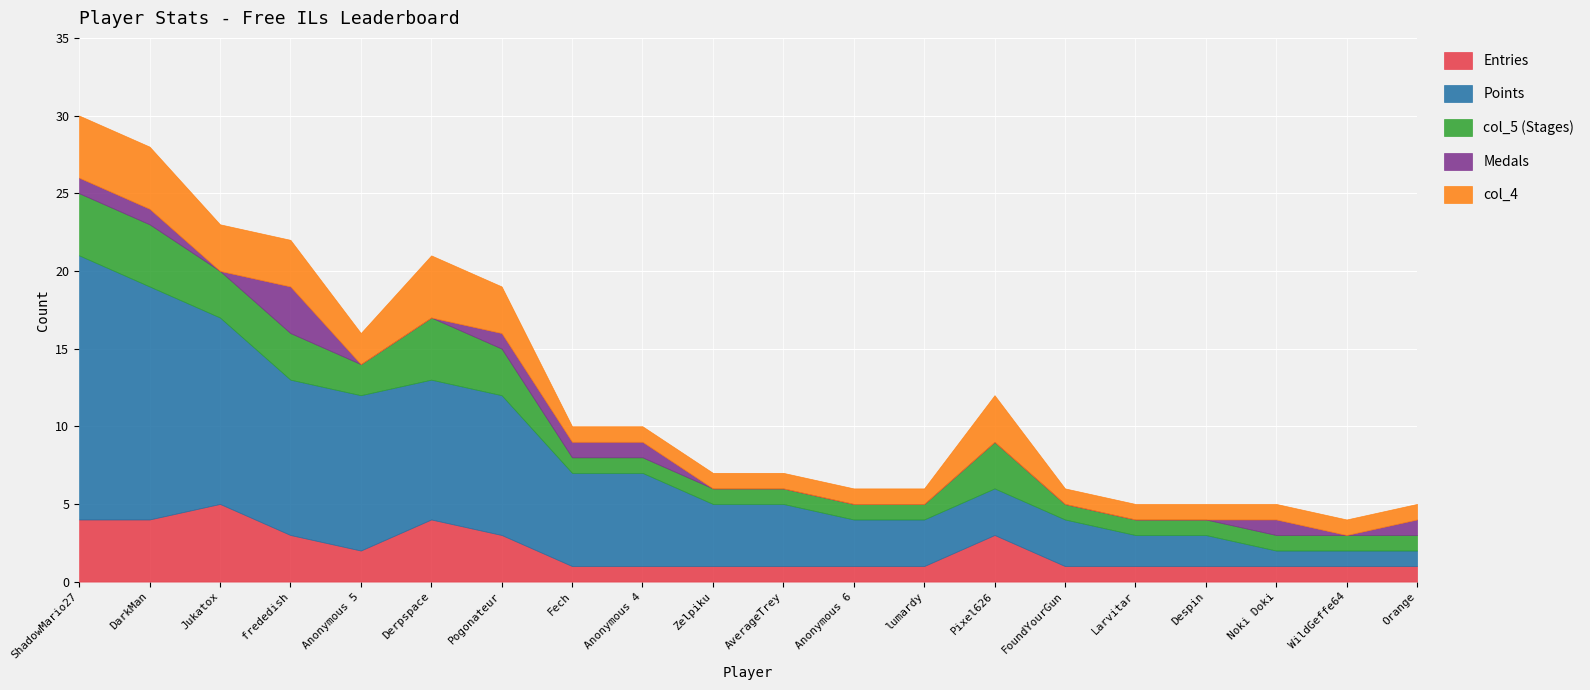

Rank the series at Fech from lowest to highest value.

Entries, col_5, Medals, col_4, Points